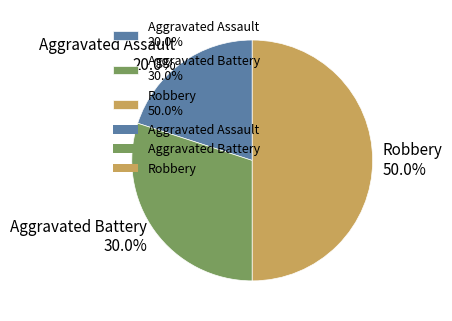

How many segments does this pie chart have?

3